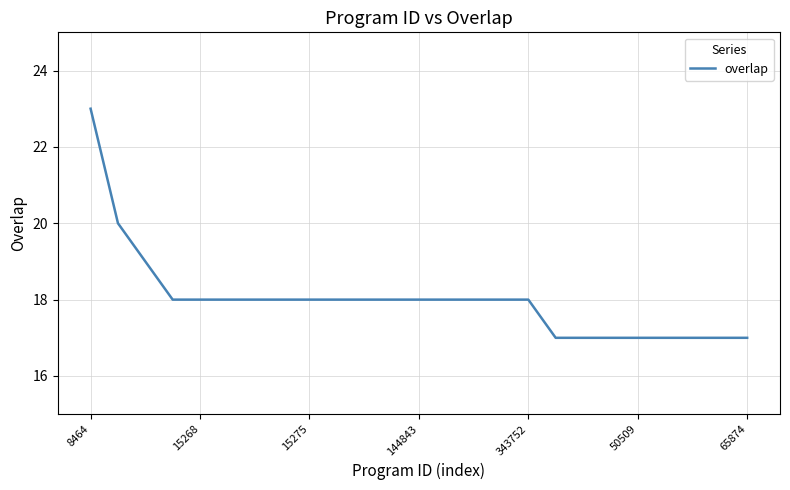

What is the difference between the maximum and minimum values?

6